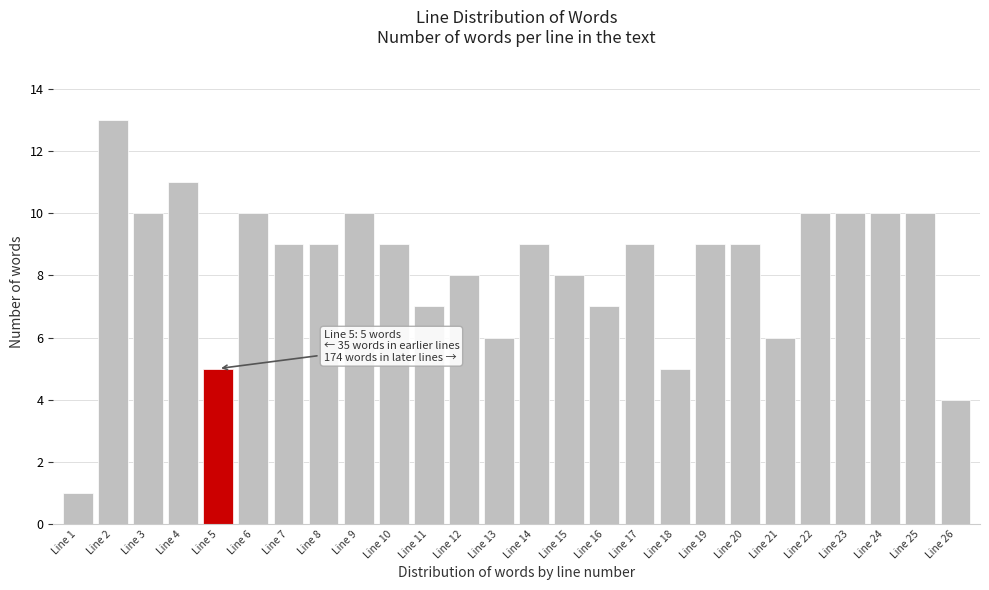

Reading left to right, what are all the values shown in this chart?

Line 1=1	Line 2=13	Line 3=10	Line 4=11	Line 5=5	Line 6=10	Line 7=9	Line 8=9	Line 9=10	Line 10=9	Line 11=7	Line 12=8	Line 13=6	Line 14=9	Line 15=8	Line 16=7	Line 17=9	Line 18=5	Line 19=9	Line 20=9	Line 21=6	Line 22=10	Line 23=10	Line 24=10	Line 25=10	Line 26=4